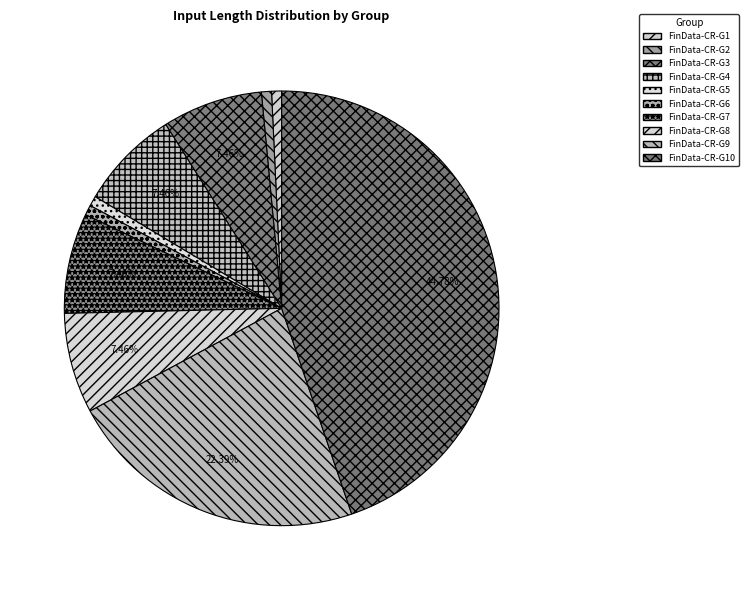

Approximately how many times larger is the value at FinData-CR-G8 compared to FinData-CR-G3?

1.0